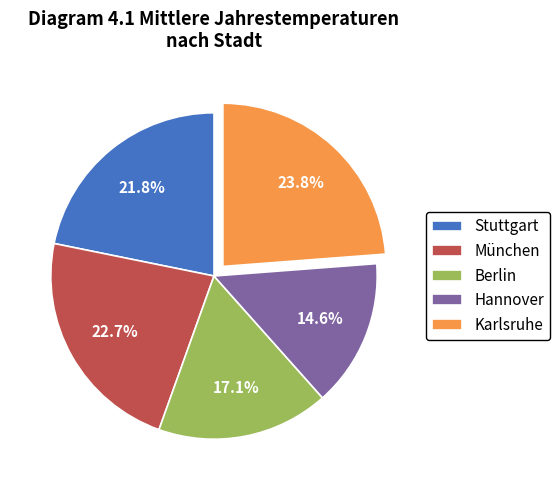

Rank the categories by value from highest to lowest.

Karlsruhe, München, Stuttgart, Berlin, Hannover